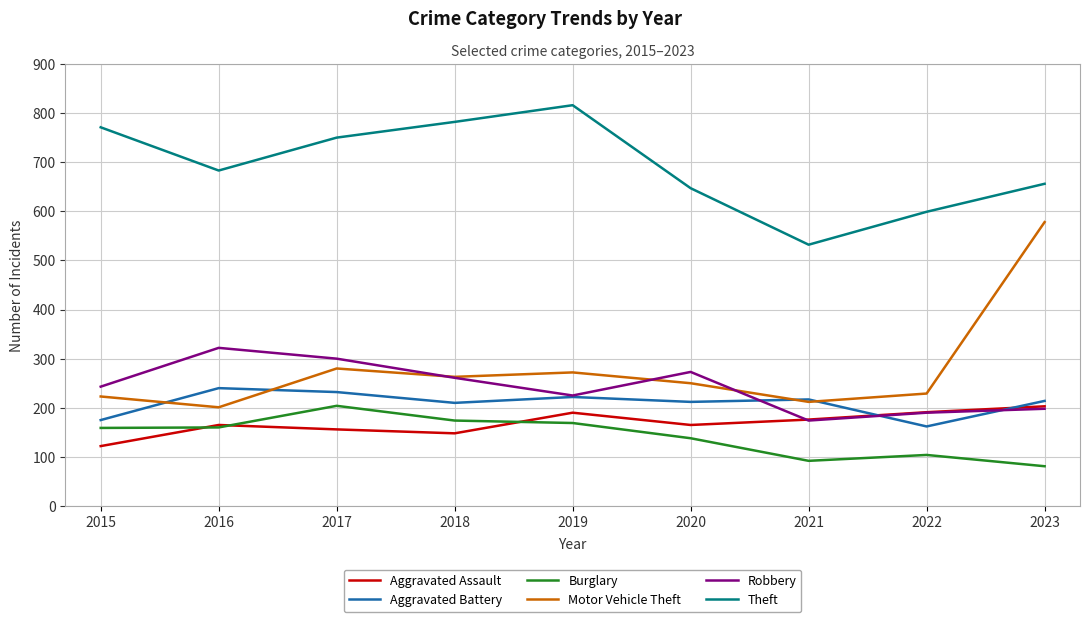

What is the total value across all series at 2020?

1685